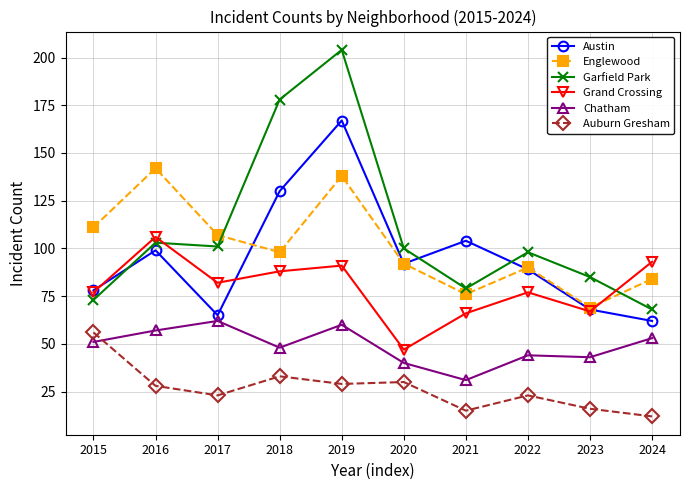

What is the average value of the Grand Crossing series?

79